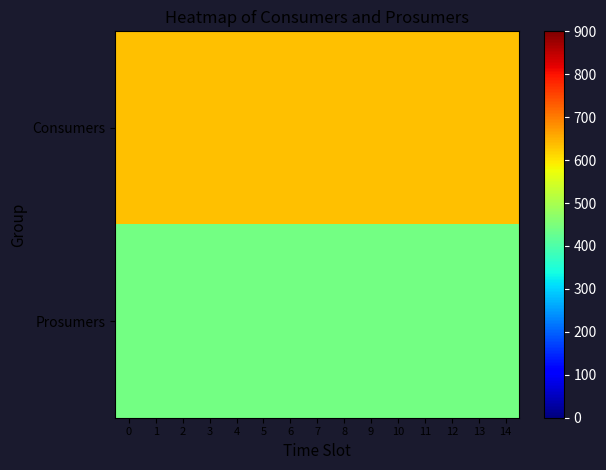

List the series in order of their overall mean, highest first.

Consumers, Prosumers